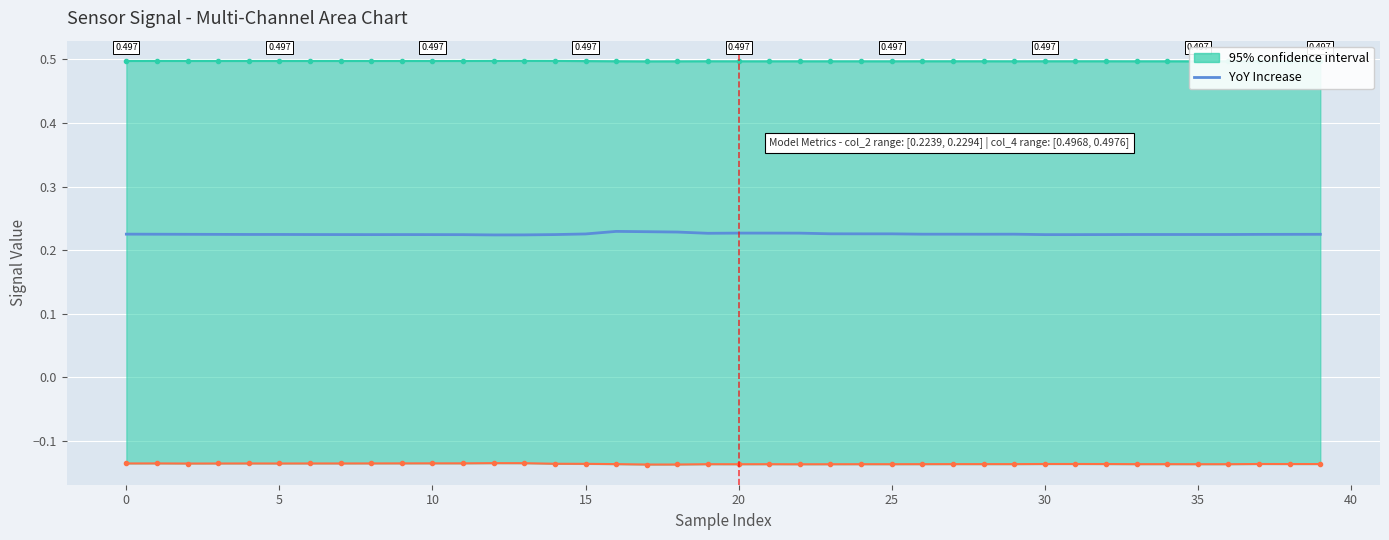

The chart shows a value of 0.1 at 18. True or false?

False